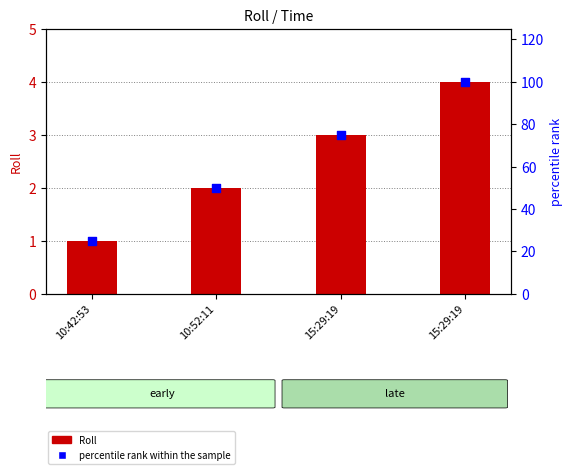

What are all the series names shown in the legend?

Roll, percentile rank within the sample